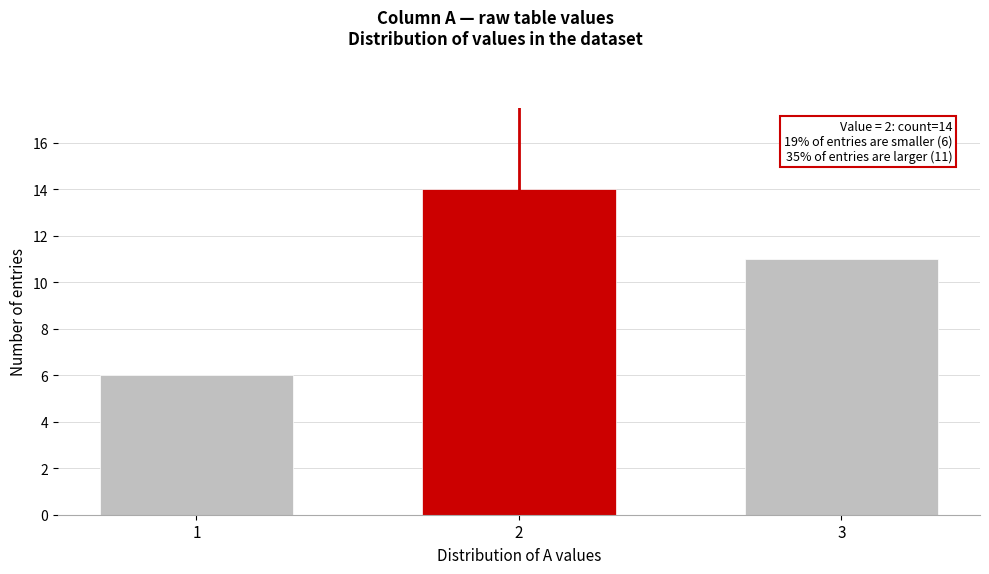

Reading left to right, list all the values displayed in this chart.

6	14	11